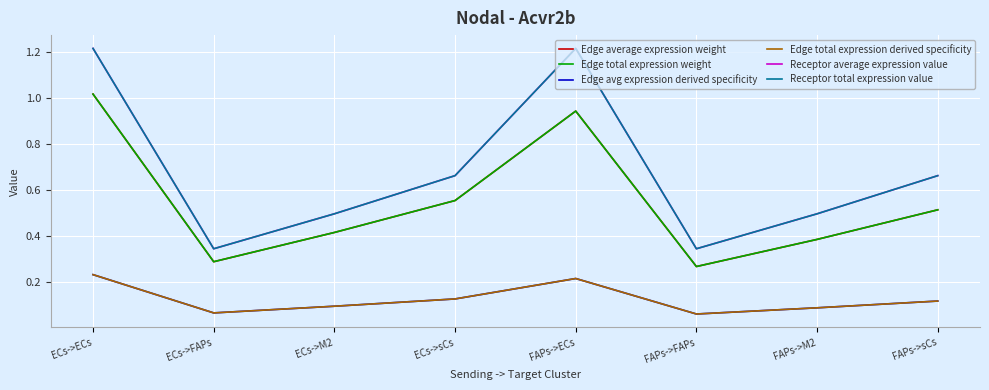

What is the label of the 8th point from the right?

ECs->ECs